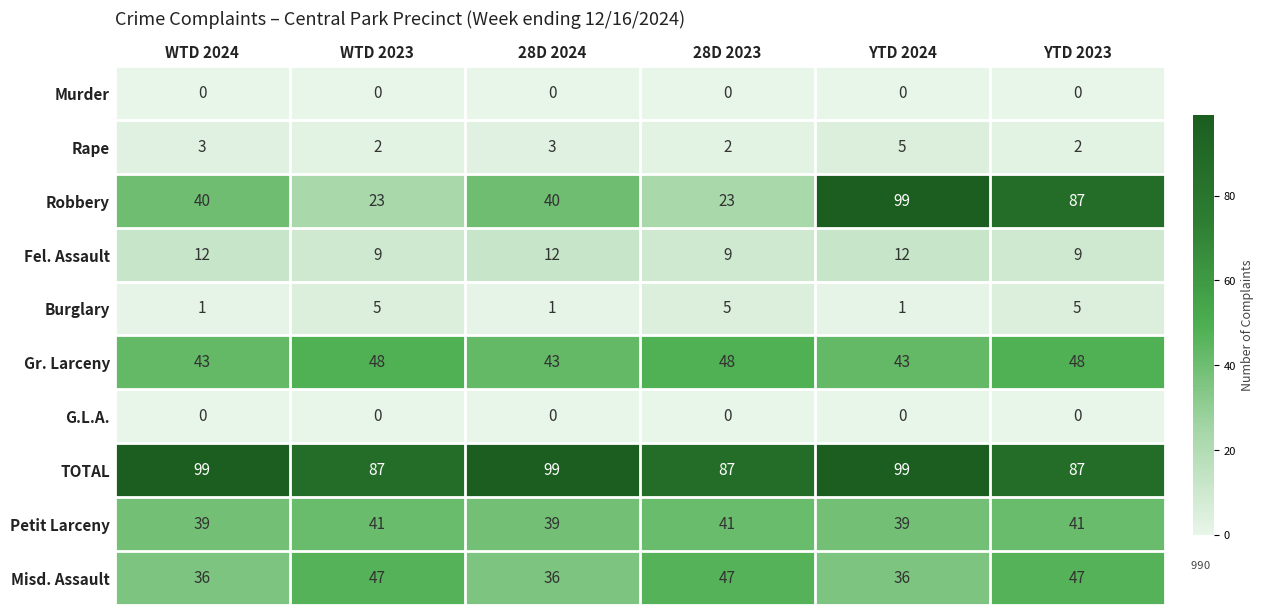

What is the average value of the Robbery series?

52